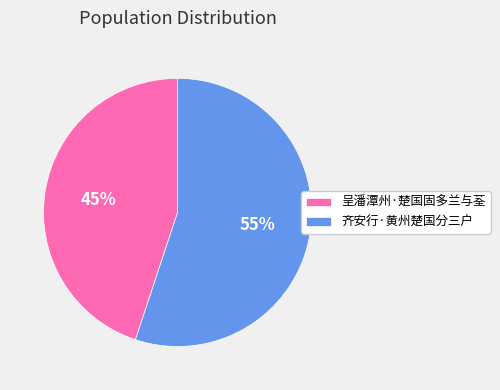

What is the largest slice in the pie chart?

齐安行·黄州楚国分三户